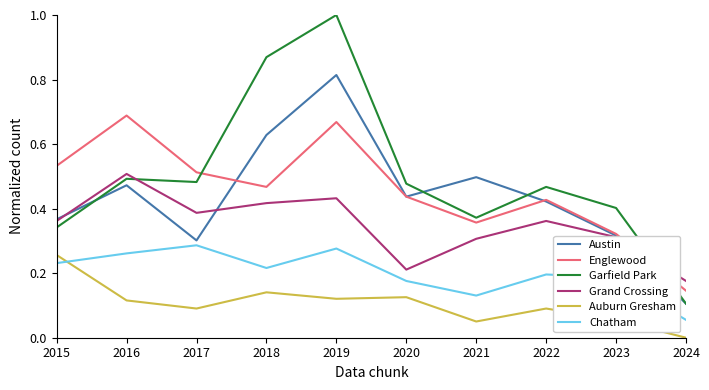

Between 2015 and 2018, which series saw the biggest shift?

Garfield Park